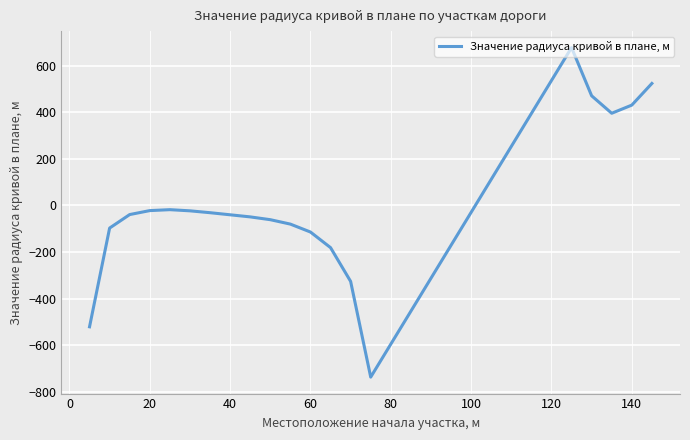

What is the maximum value shown in the chart?

678